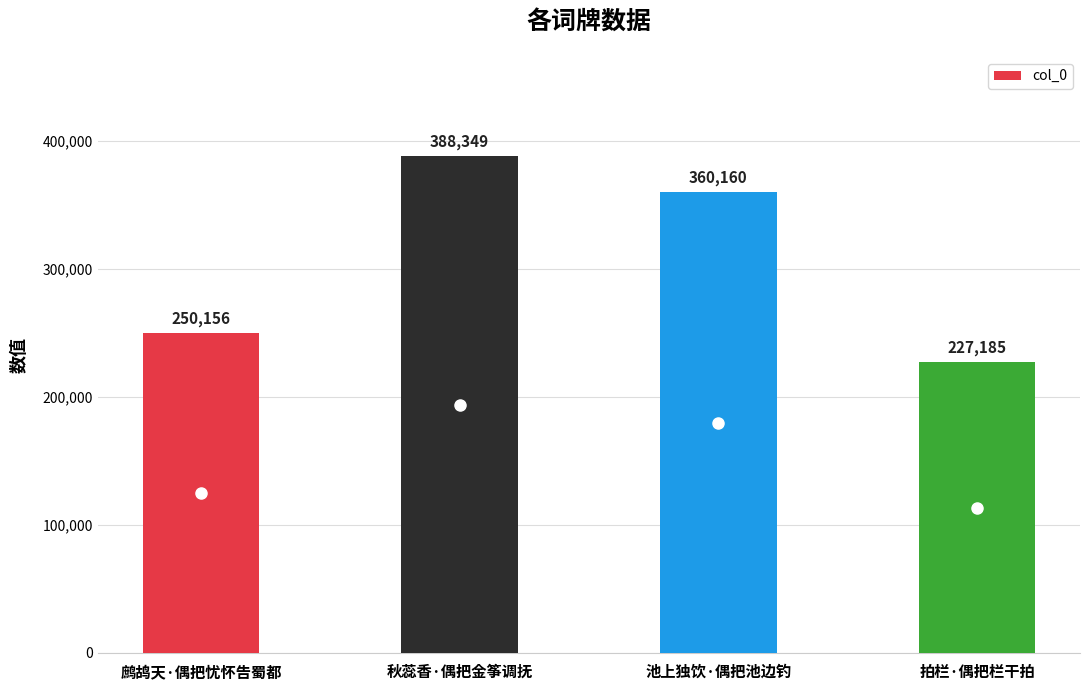

Which category has the highest value across all series?

秋蕊香·偶把金筝调抚